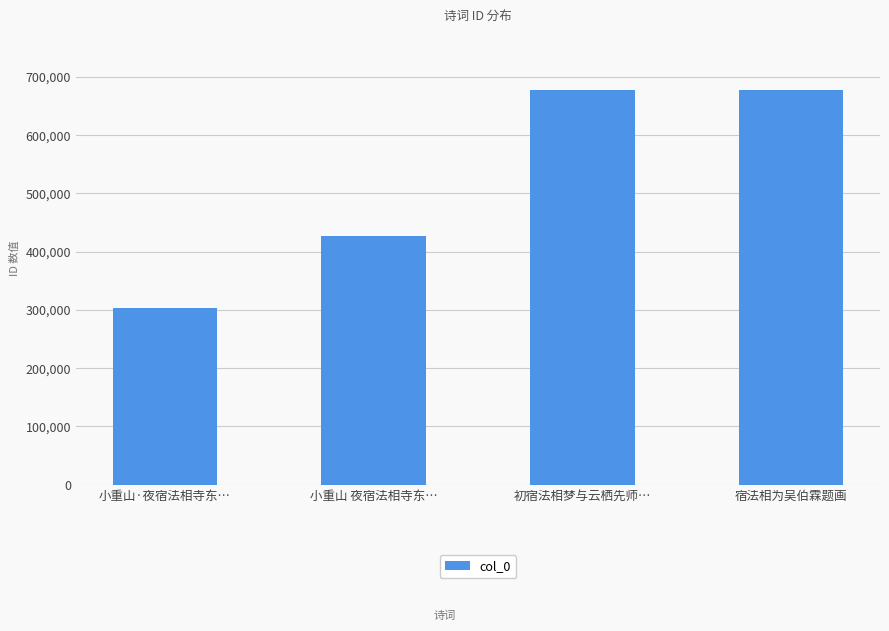

Which has a higher value, 小重山·夜宿法相寺东… or 初宿法相梦与云栖先师…?

初宿法相梦与云栖先师…